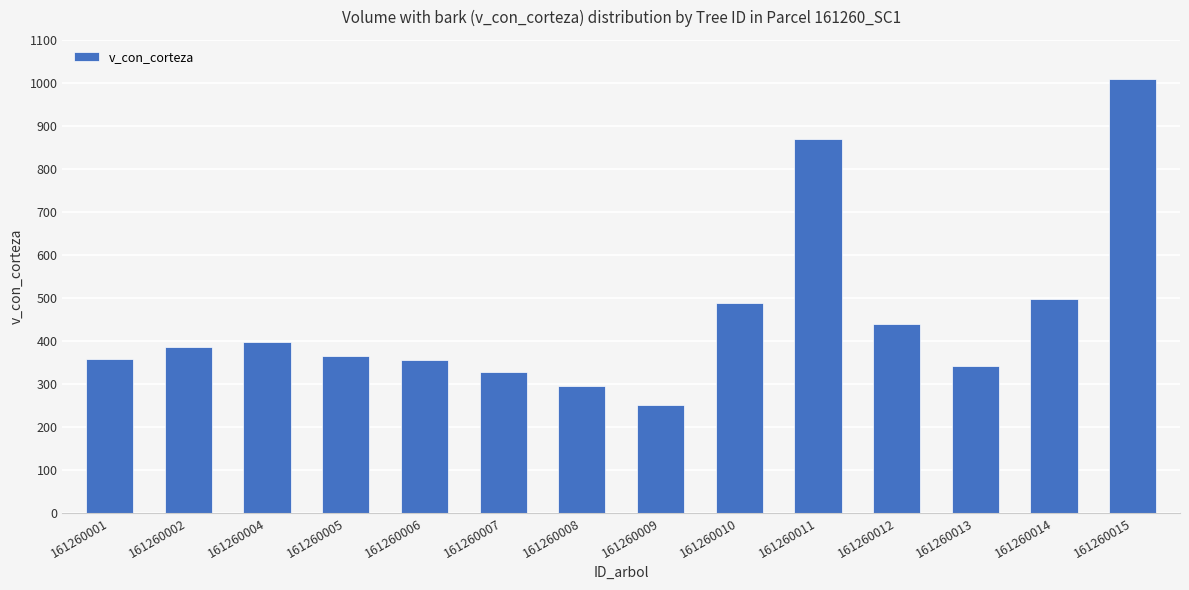

What is the value of the 6th bar from the left?

326.9